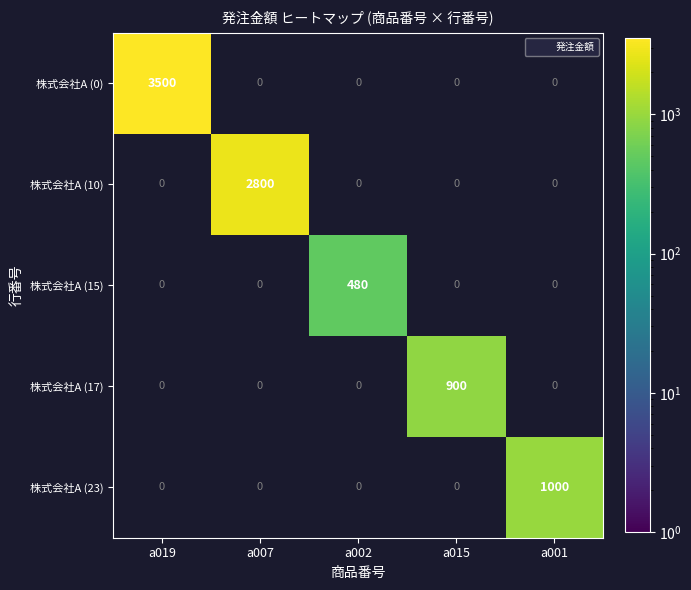

What is the greatest value displayed?

3500.0